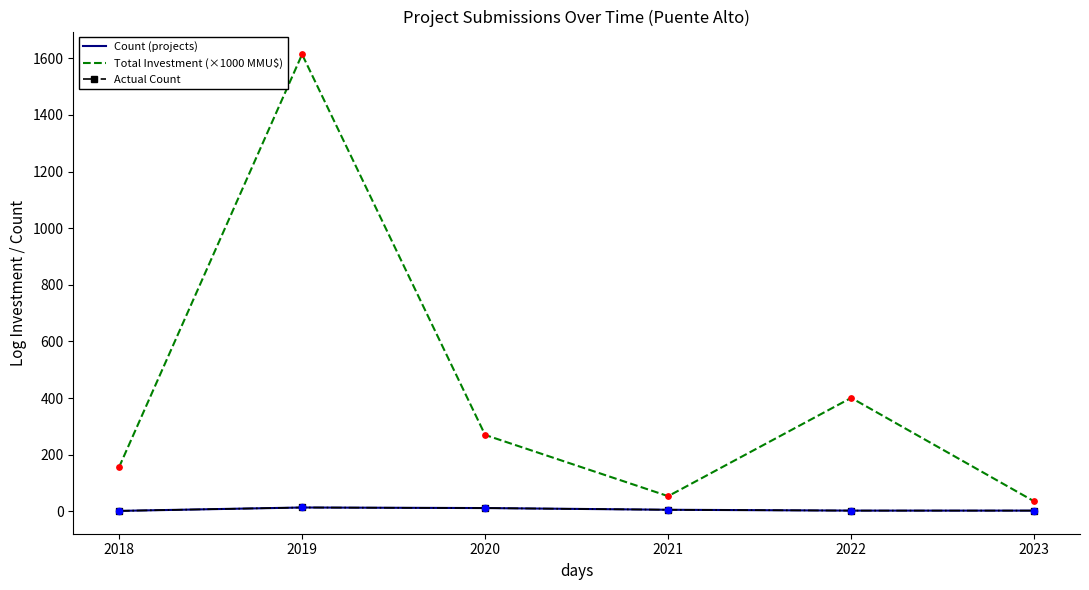

What is the total value across all series at 2021?

66.0